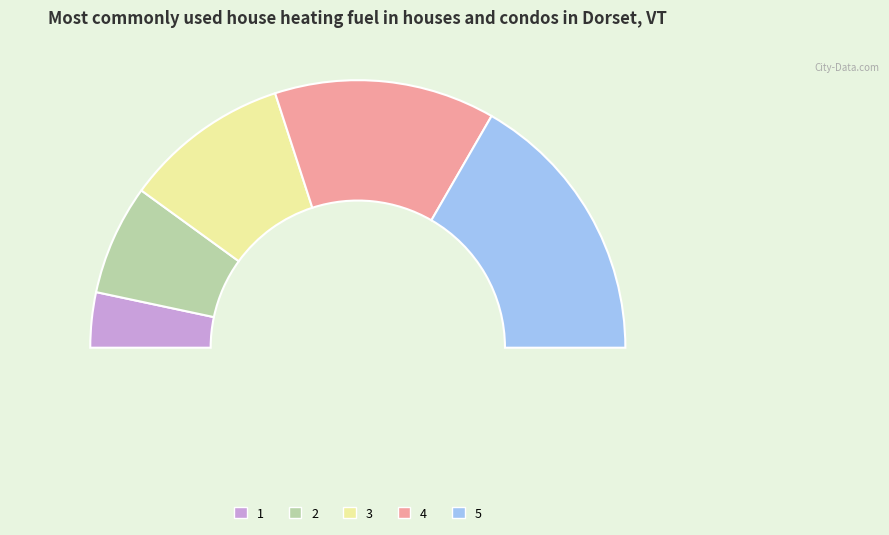

To the nearest percent, what is the average slice percentage?

20%